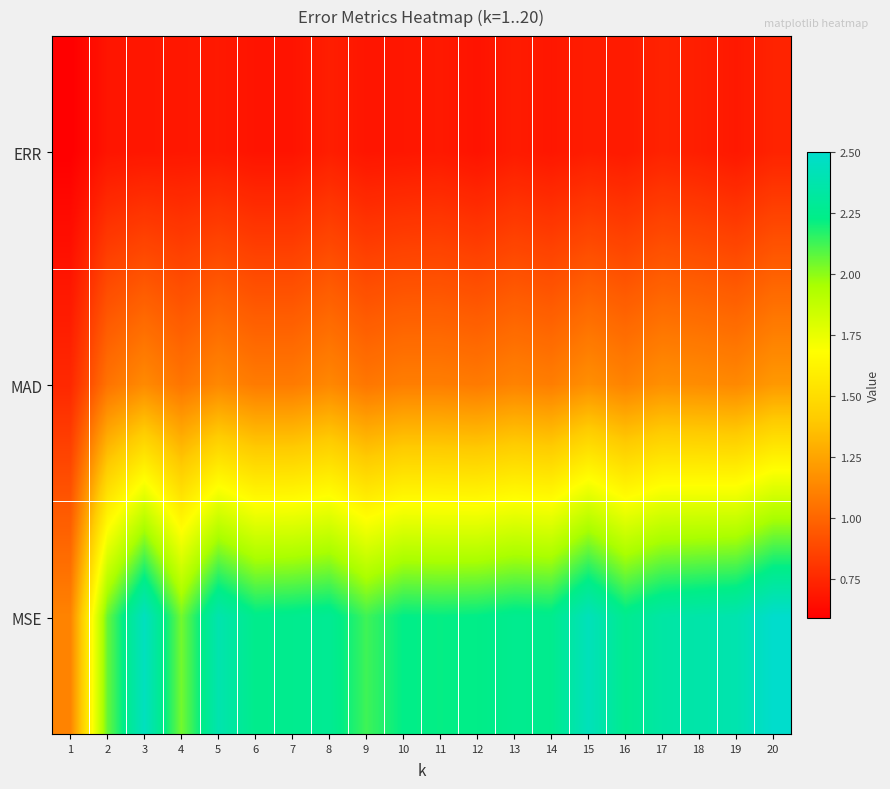

What is the difference between the highest and lowest values at 15?

1.7